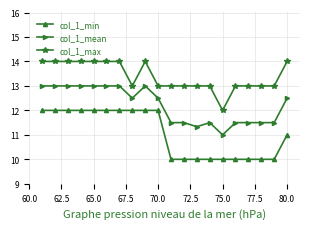

Rank the series by their maximum value, from lowest to highest.

col_1_min, col_1_mean, col_1_max